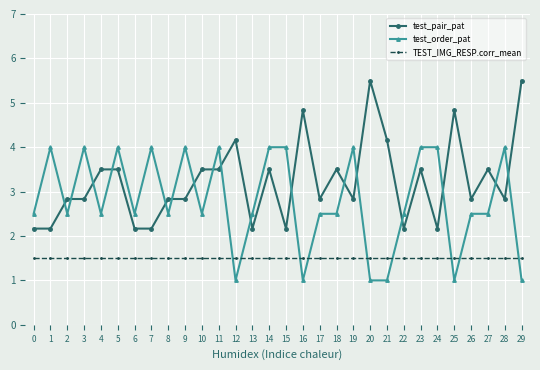

Between 9 and 23, which series saw the biggest shift?

test_pair_pat